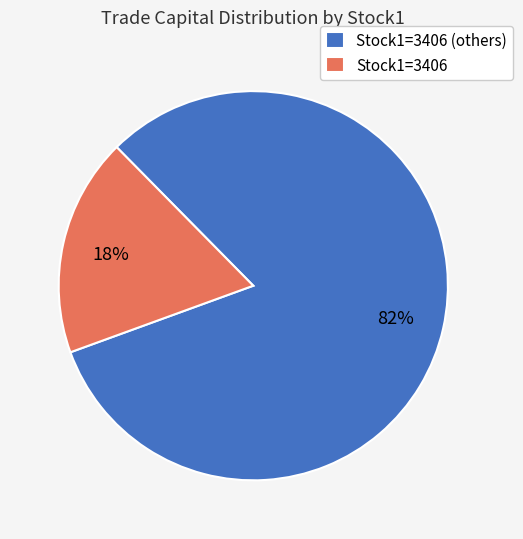

To the nearest percent, what is the combined percentage of Stock1=3406 (others) and Stock1=3406?

100%